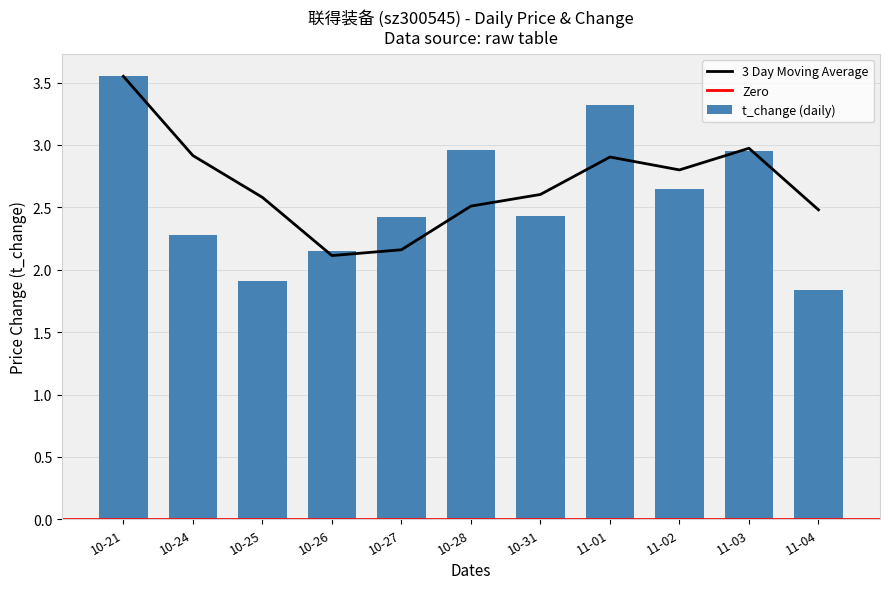

At which label does t_change (daily) first exceed 2?

10-21